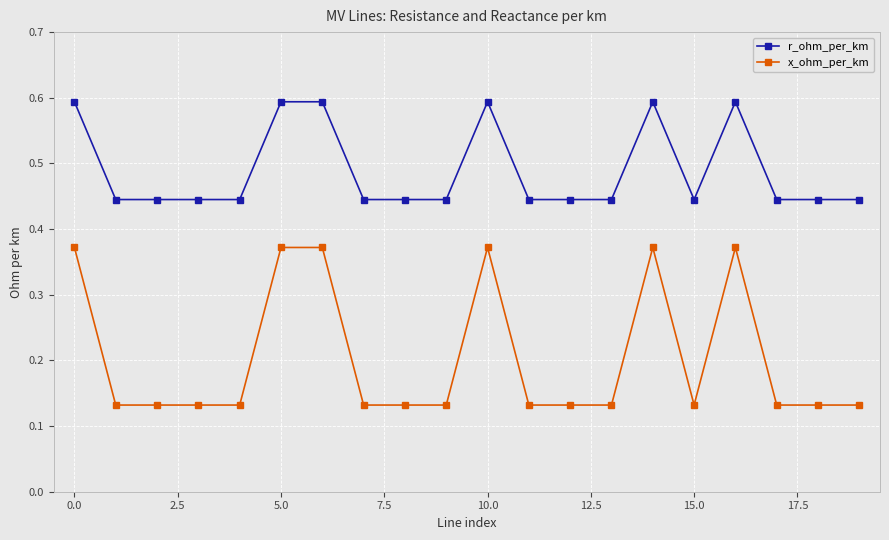

At how many categories does at least one series exceed 0?

20